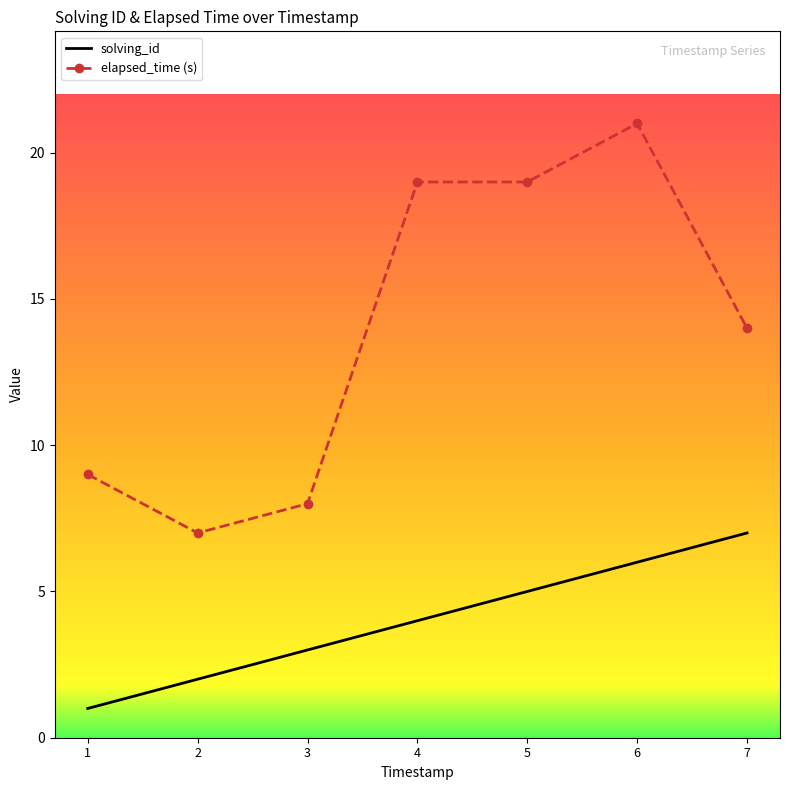

Which series has the largest range (max minus min)?

elapsed_time (s)